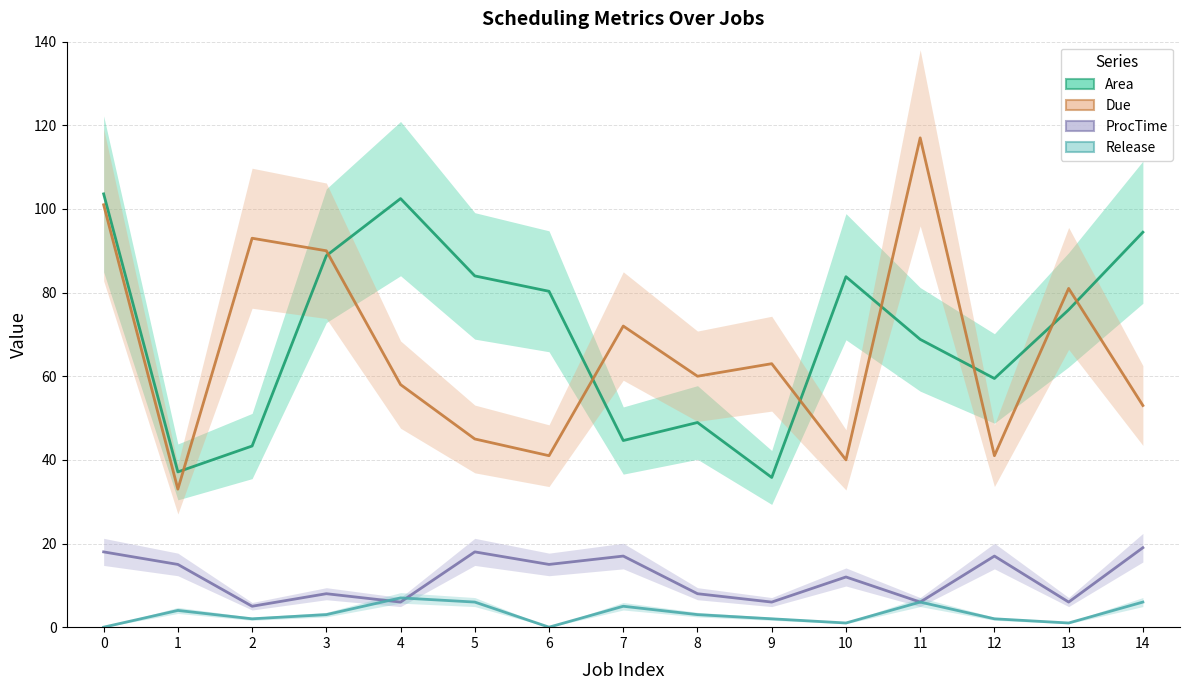

Where is the first local minimum for Due?

1